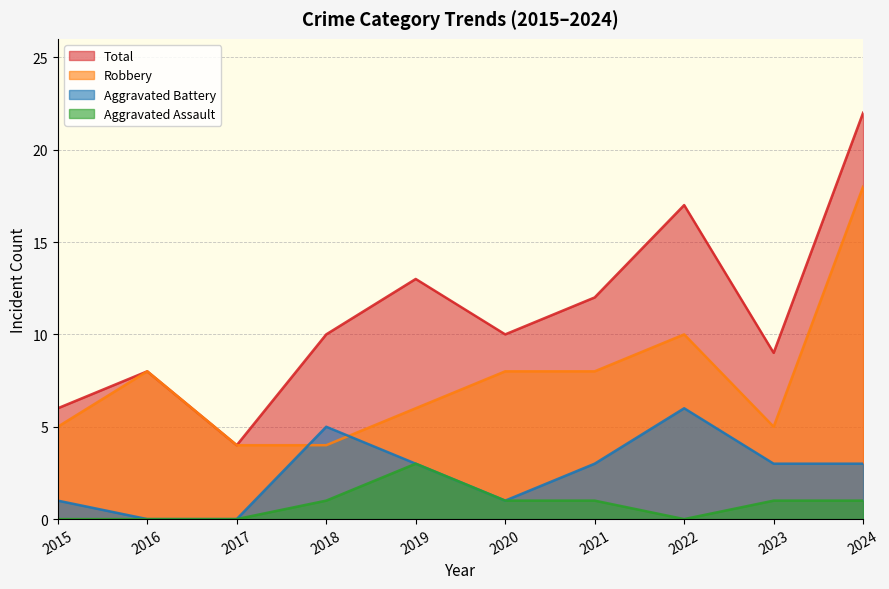

What is the value of the Total point at the 8th from the left?

17